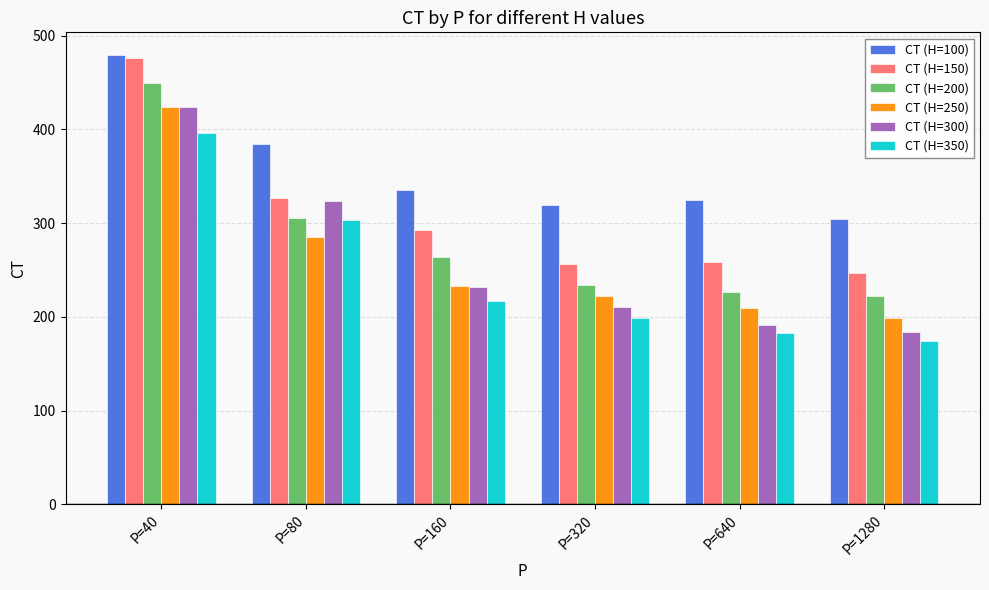

What is the value of the CT (H=350) bar at the 5th from the left?

182.7